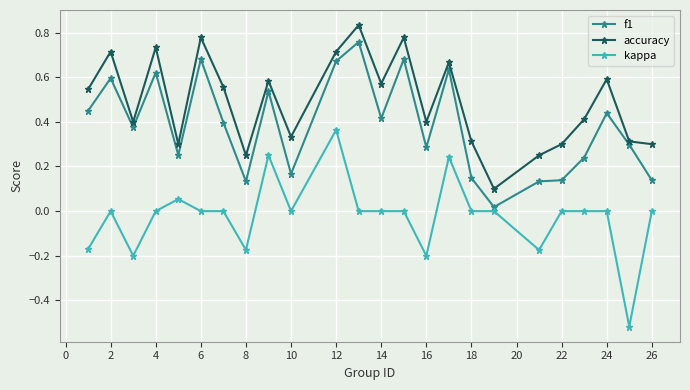

True or false: kappa and accuracy cross at least once.

False